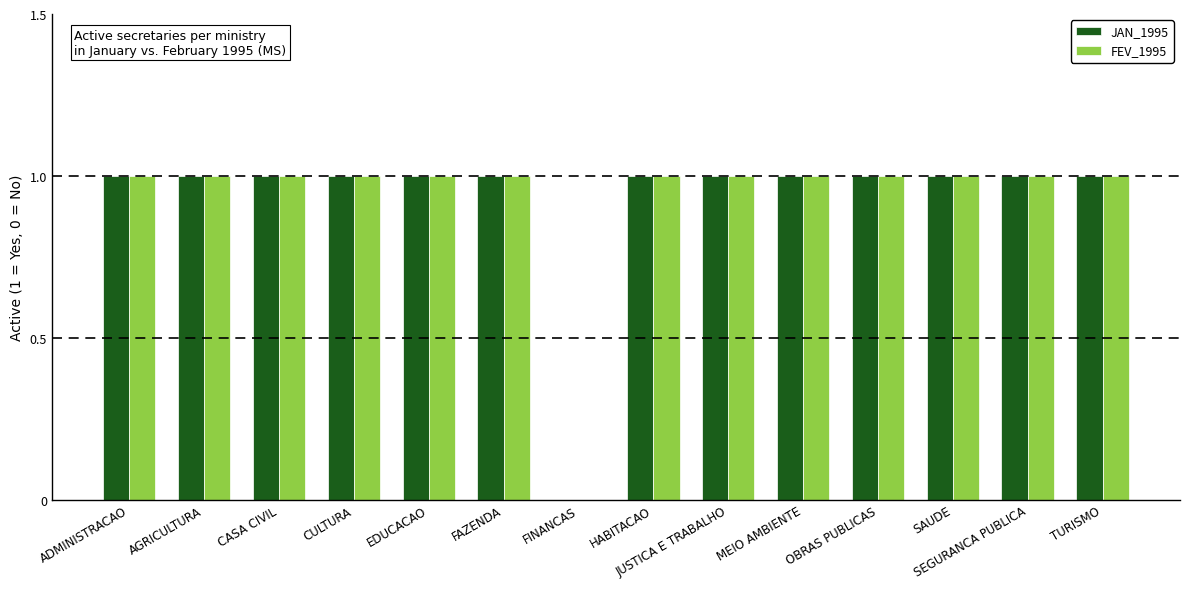

What is the sum of all JAN_1995 values?

13